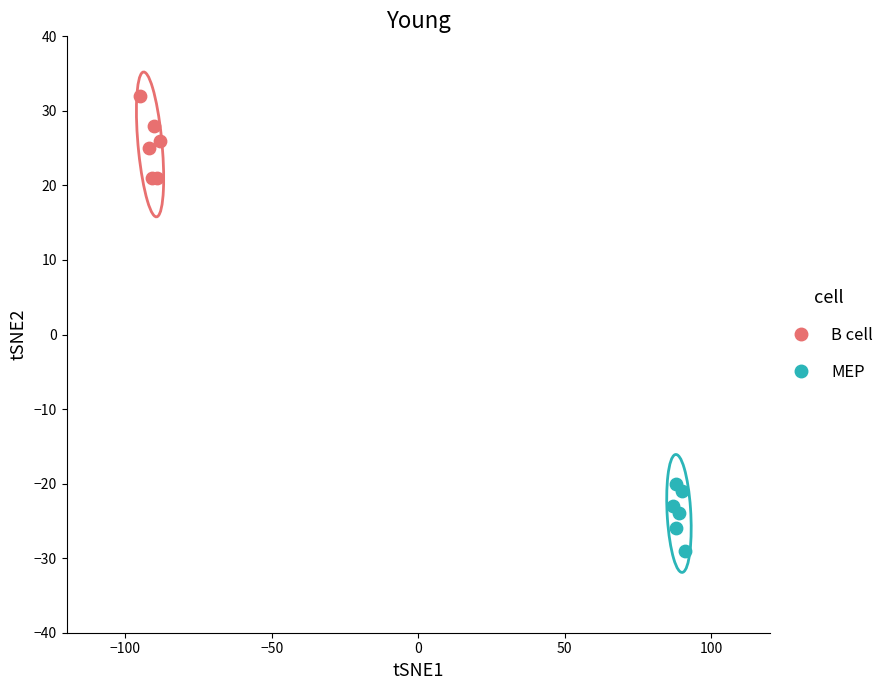

Which series has the widest spread of Y values?

B cell